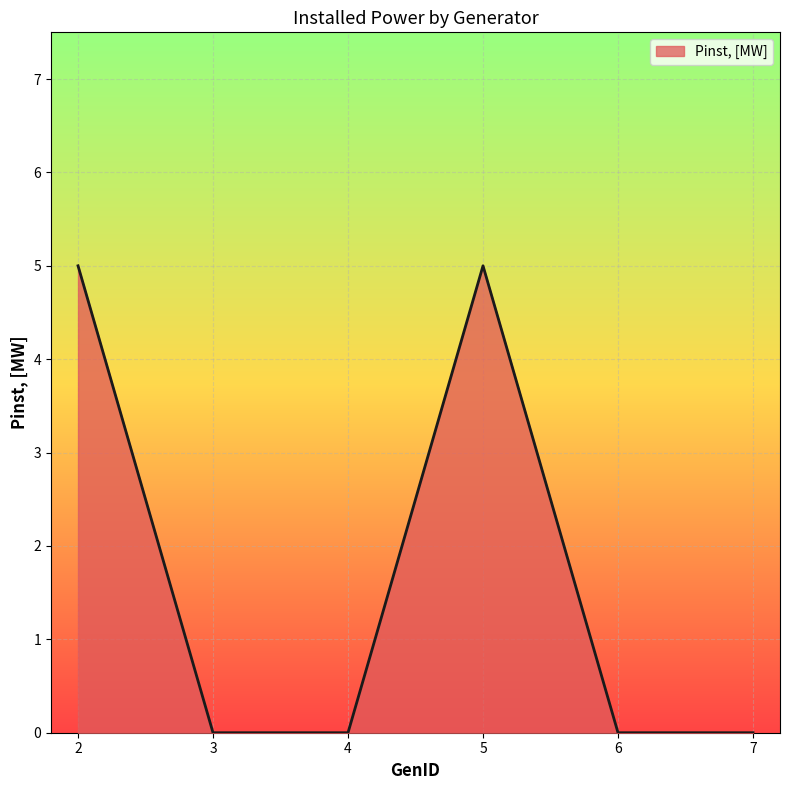

The chart shows a value of 0 at 3. True or false?

True